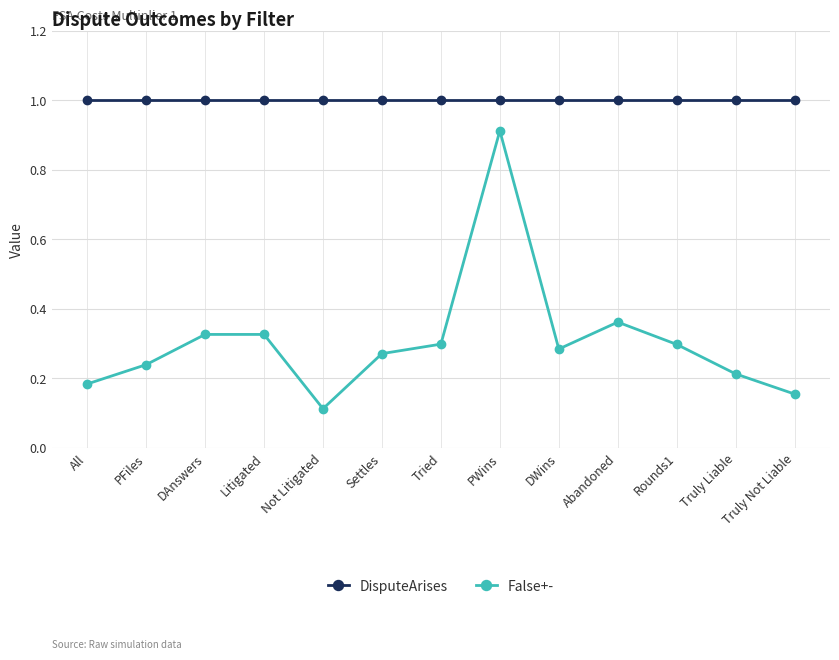

The value of False+- at Not Litigated is 0.2. True or false?

False